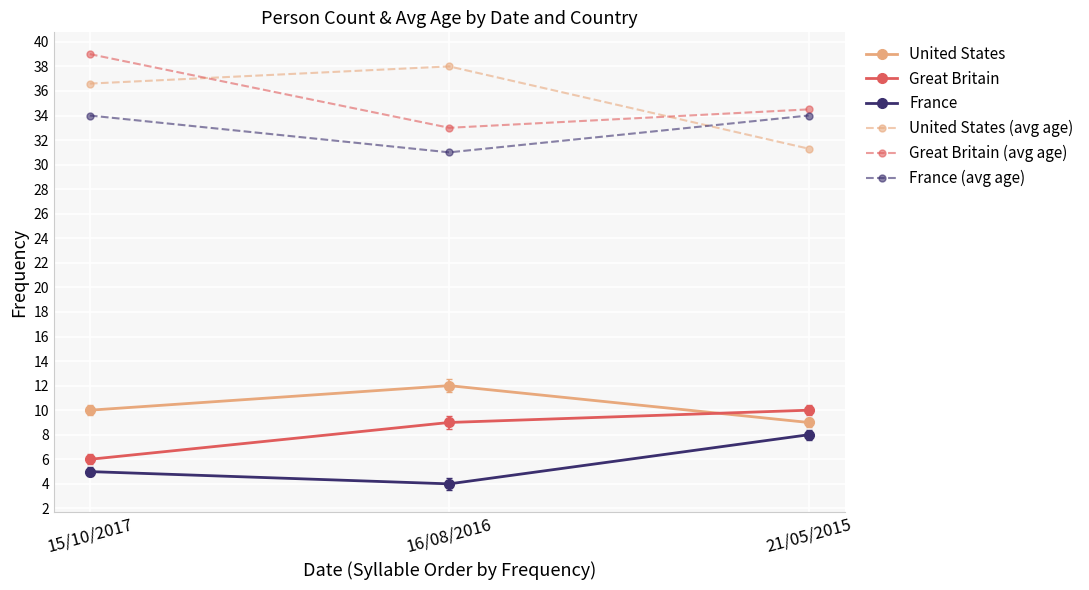

Count the United States values in the range 9 to 12.

3